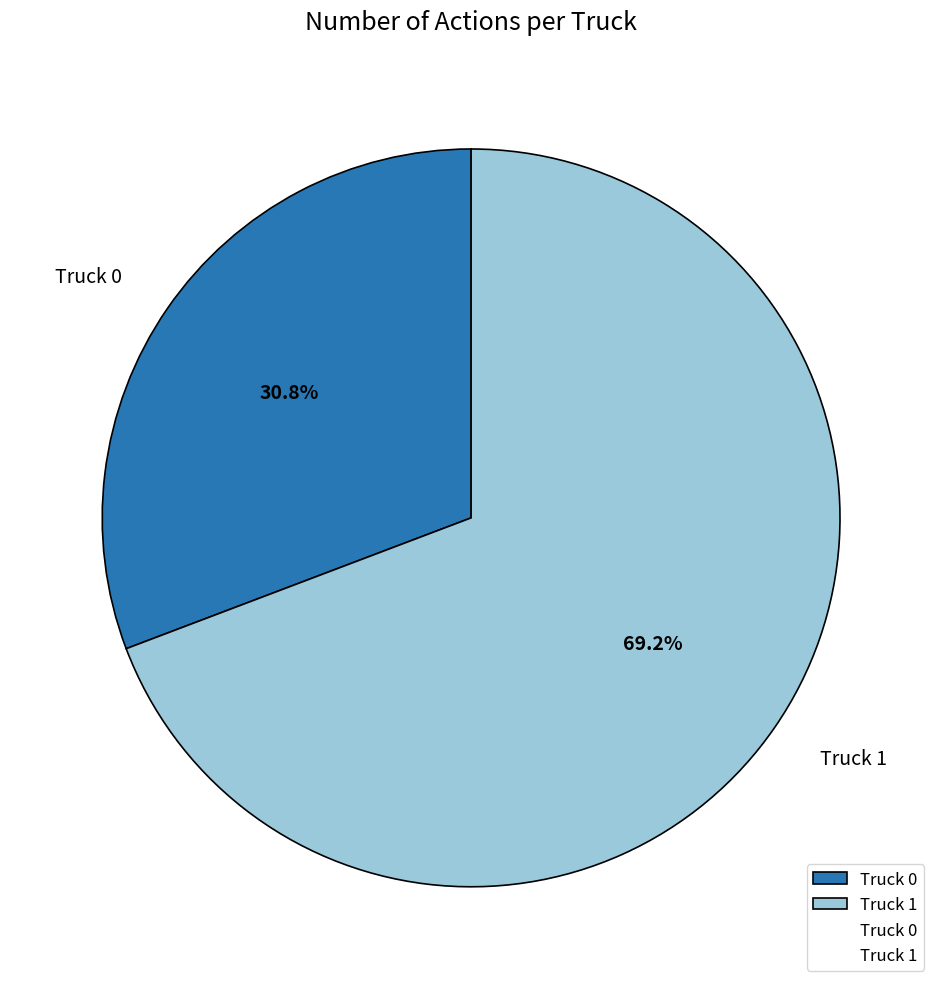

Is Truck 0 the majority of the pie?

No